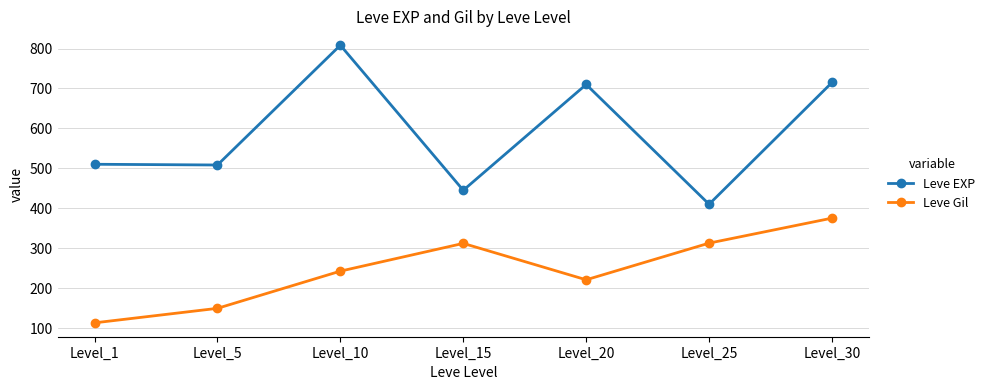

Where is the first local maximum for Leve EXP?

Level_10